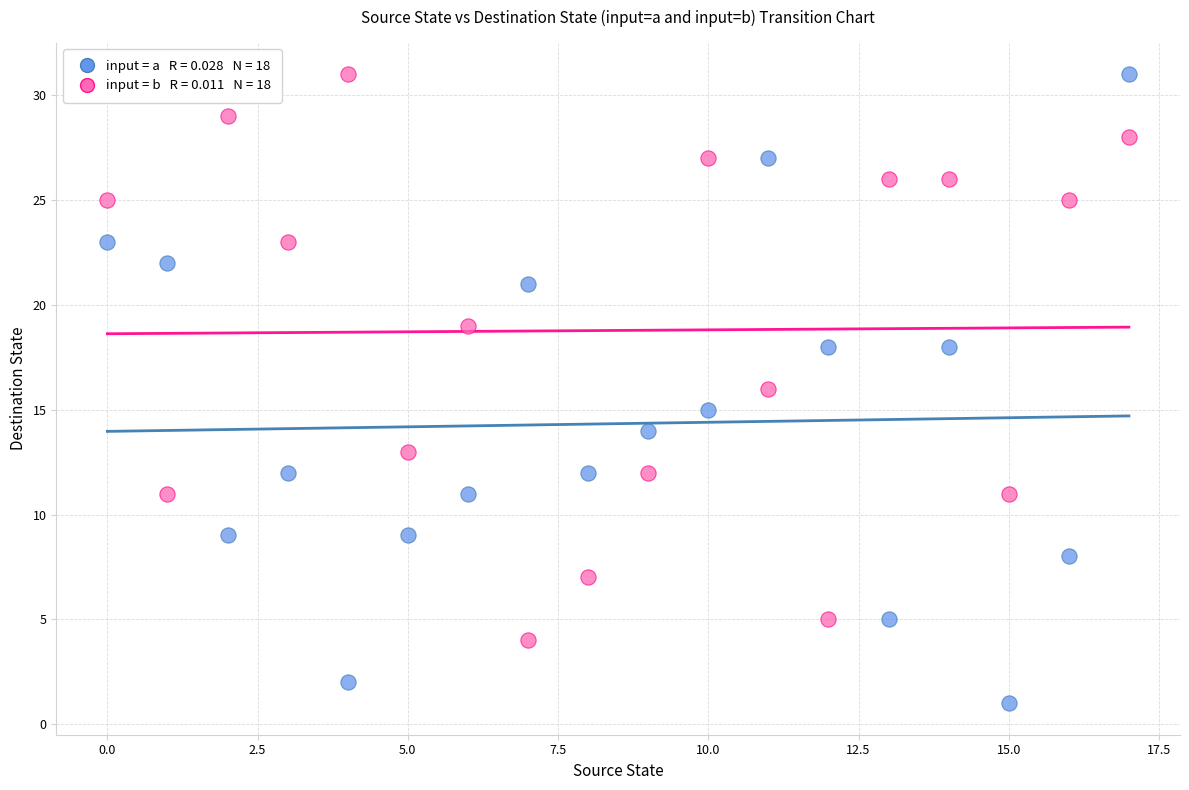

Across all data points, what is the range of Y values (max minus min)?

30